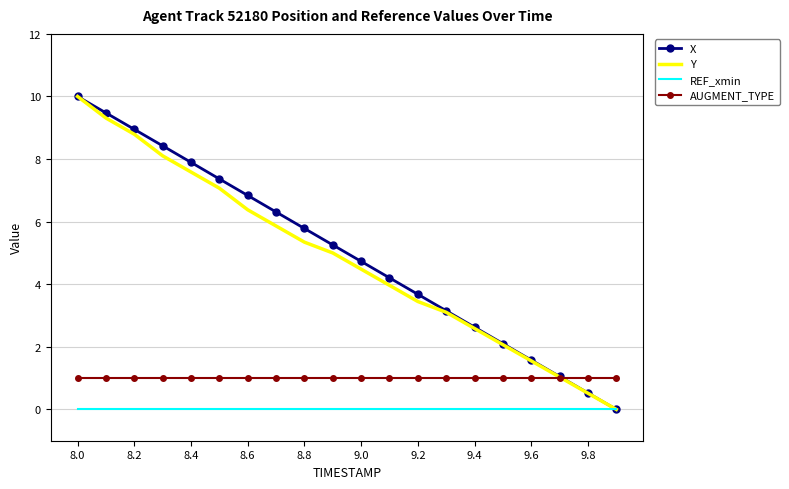

What is the greatest value displayed?

10.0